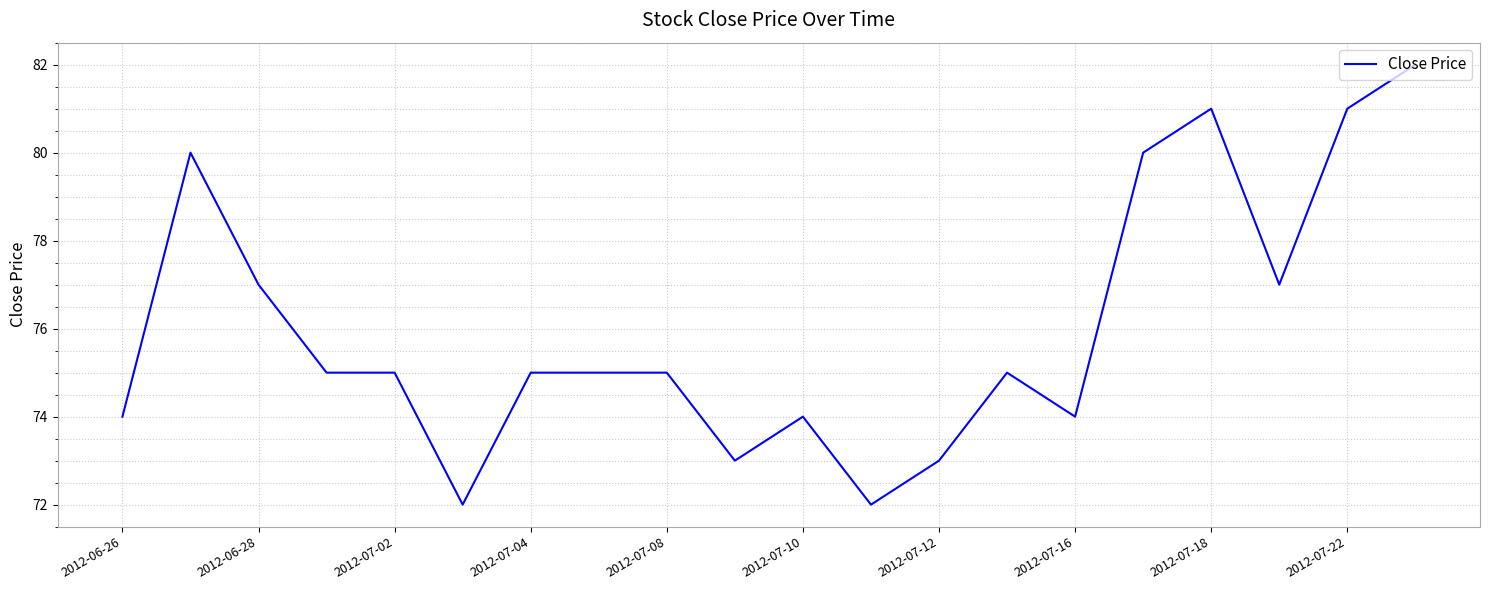

What is the difference between the maximum and minimum values?

10